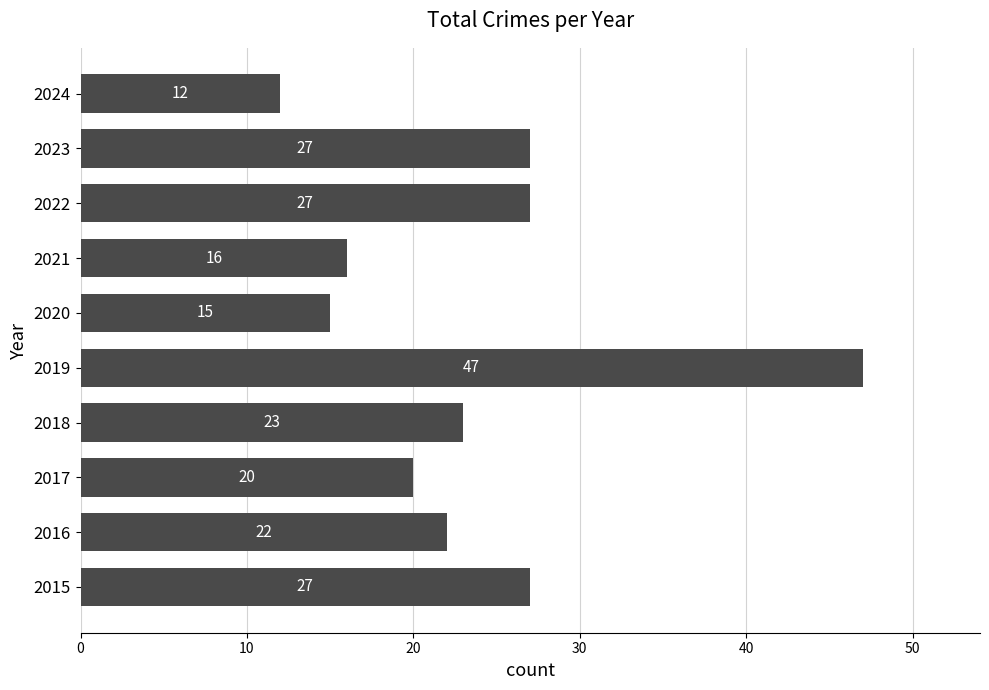

What is the ratio of the value at 2016 to the value at 2022?

0.8